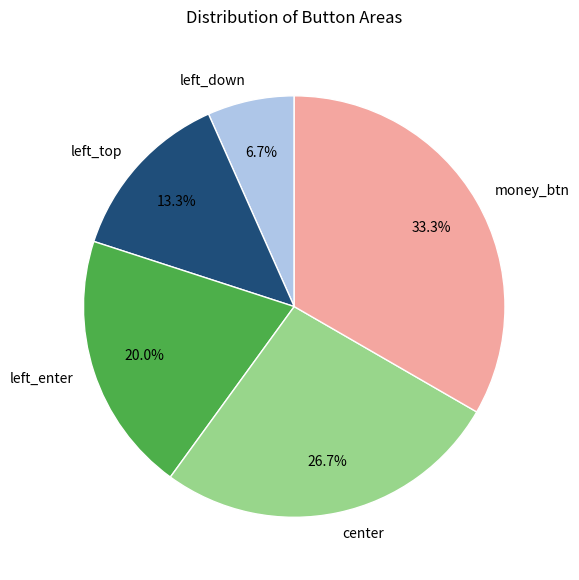

Combined, do money_btn and center account for over 50%?

Yes